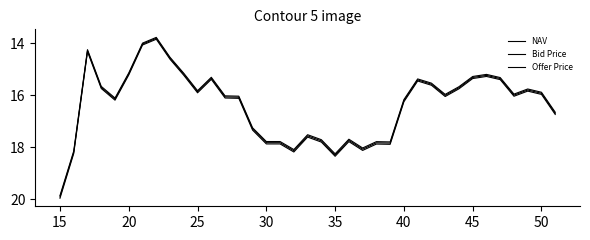

Reading right to left, list all the values displayed in this chart.

NAV: 16.7	15.9	15.8	16.0	15.4	15.2	15.3	15.7	16.0	15.6	15.4	16.2	17.8	17.8	18.1	17.7	18.3	17.8	17.6	18.1	17.8	17.8	17.3	16.1	16.1	15.3	15.9	15.2	14.6	13.8	14.0	15.2	16.1	15.7	14.3	18.2	19.9
Bid Price: 16.7	15.9	15.8	16.0	15.3	15.2	15.3	15.7	16.0	15.5	15.4	16.2	17.8	17.8	18.0	17.7	18.3	17.7	17.5	18.1	17.8	17.8	17.3	16.0	16.0	15.3	15.8	15.2	14.5	13.8	14.0	15.1	16.1	15.7	14.2	18.1	19.9
Offer Price: 16.7	16.0	15.8	16.0	15.4	15.3	15.4	15.8	16.1	15.6	15.5	16.3	17.9	17.9	18.1	17.8	18.4	17.8	17.6	18.2	17.9	17.9	17.3	16.1	16.1	15.4	15.9	15.2	14.6	13.8	14.1	15.2	16.2	15.7	14.3	18.2	20.0